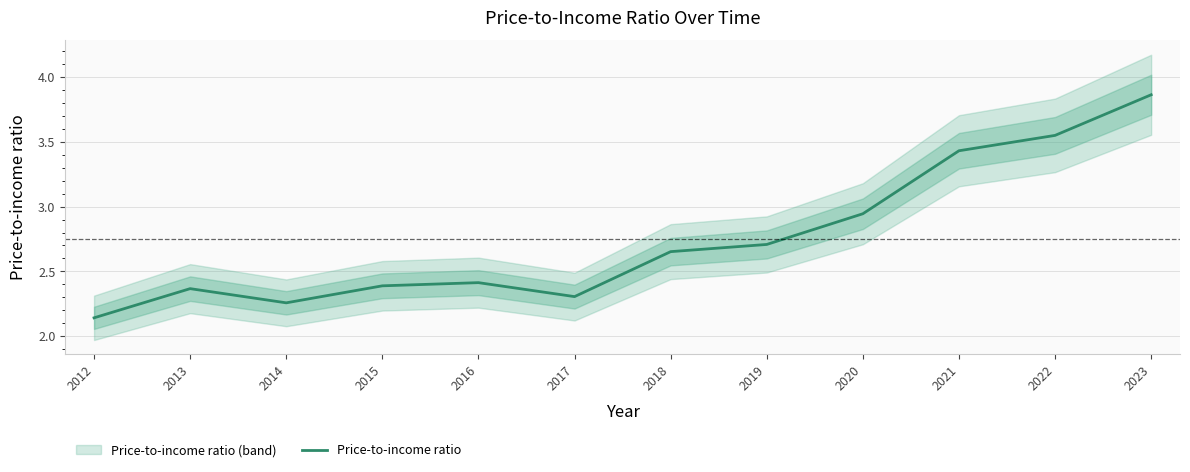

Is it true that the value at 2018 is 1.5?

False